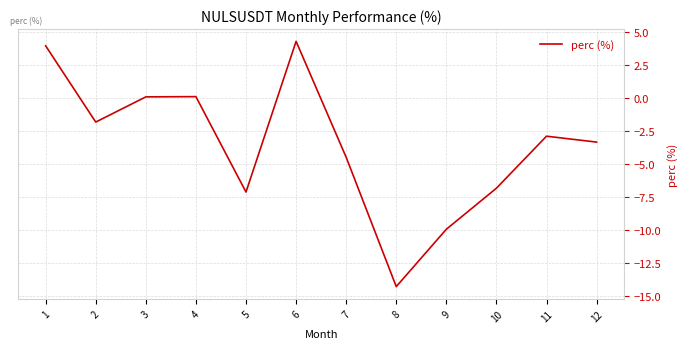

Which has a higher value, 7 or 10?

7